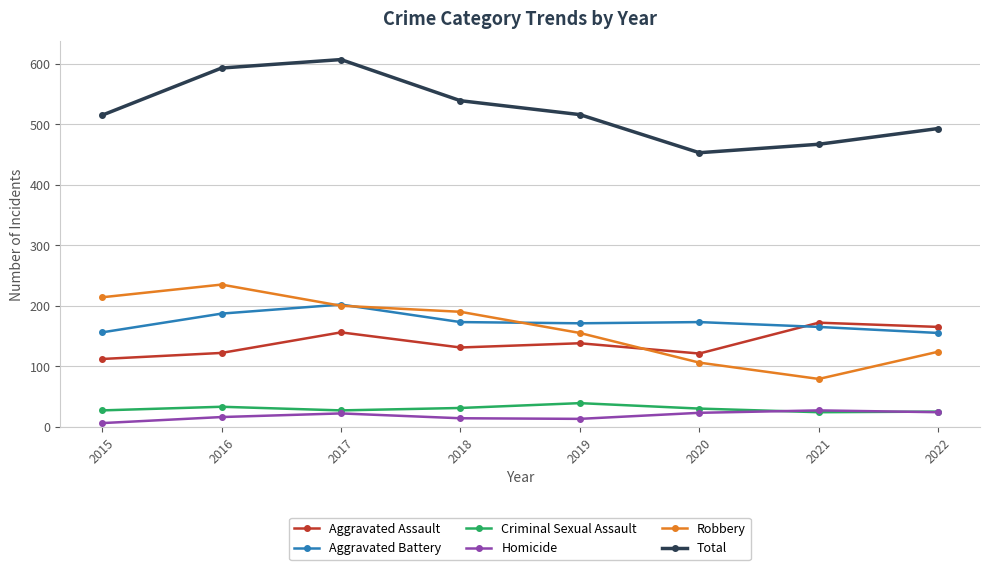

At which category does Aggravated Assault reach its first local valley?

2018